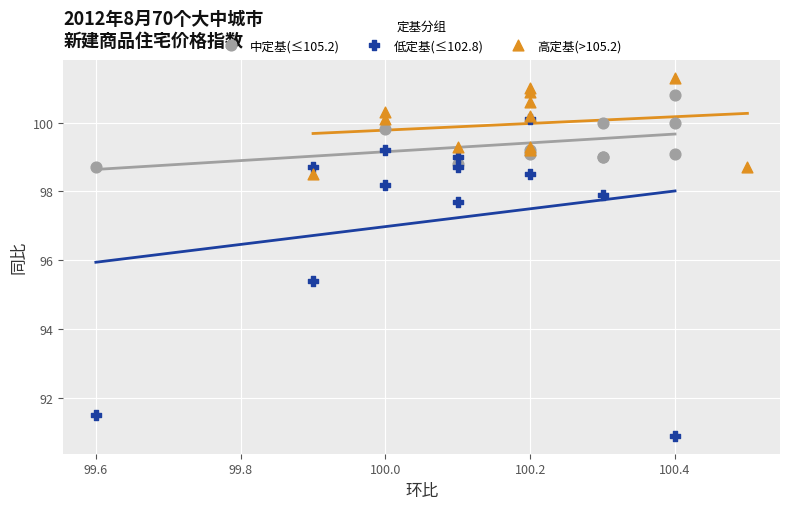

Which series has the largest Y range (max minus min)?

低定基(≤102.8)